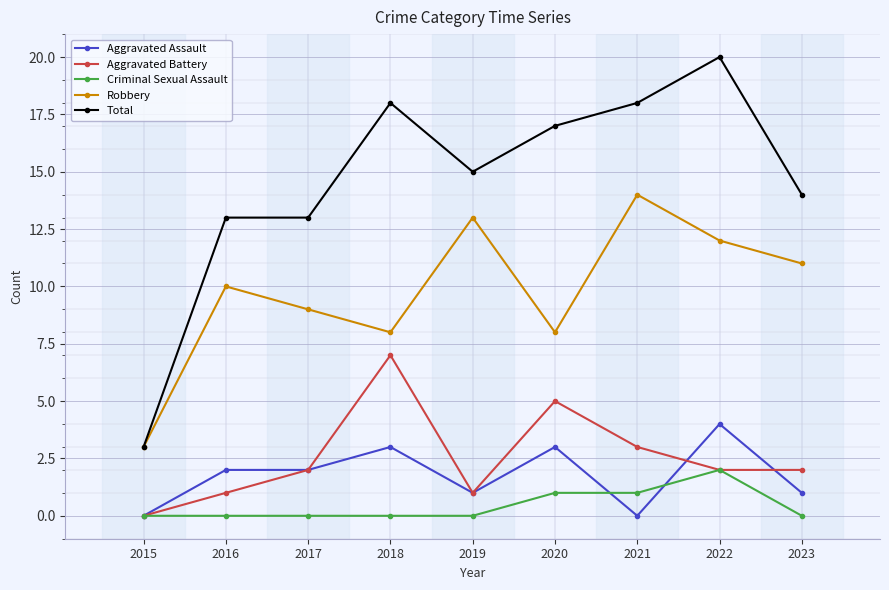

Which series changed the most between 2018 and 2022?

Aggravated Battery